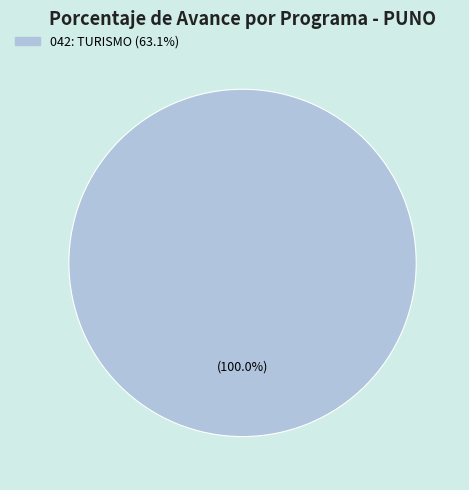

Is there a majority slice in this chart?

Yes